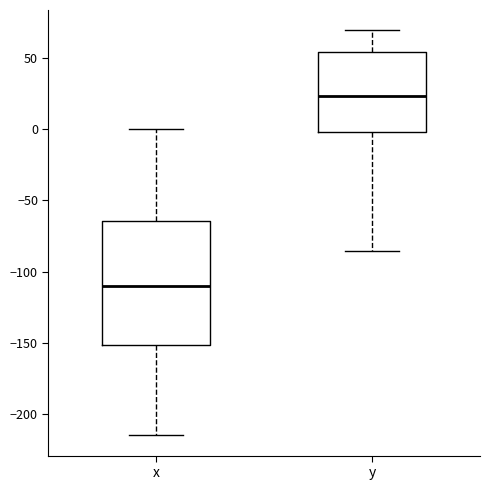

Reading left to right, read every box against the y-axis: the position of its median line, the range the box covers, and the ends of its whiskers. The values are not printed on the chart, so give them approximately, as read against the axis.

x: median -110, box -150 to -65, whiskers -215 to 0
y: median 25, box 0 to 55, whiskers -85 to 70